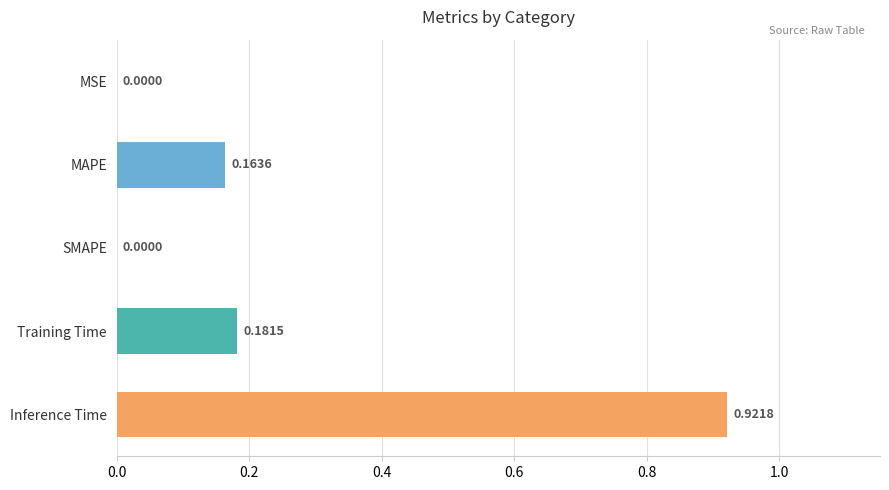

At which category does the chart reach its peak across all series?

Inference Time